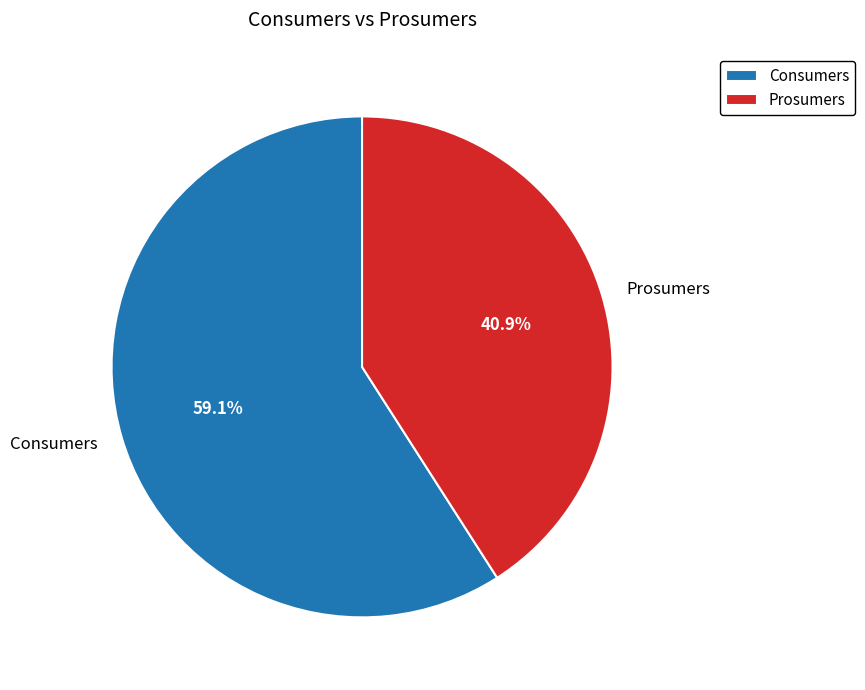

What is the ratio of the value at Prosumers to the value at Consumers?

0.7